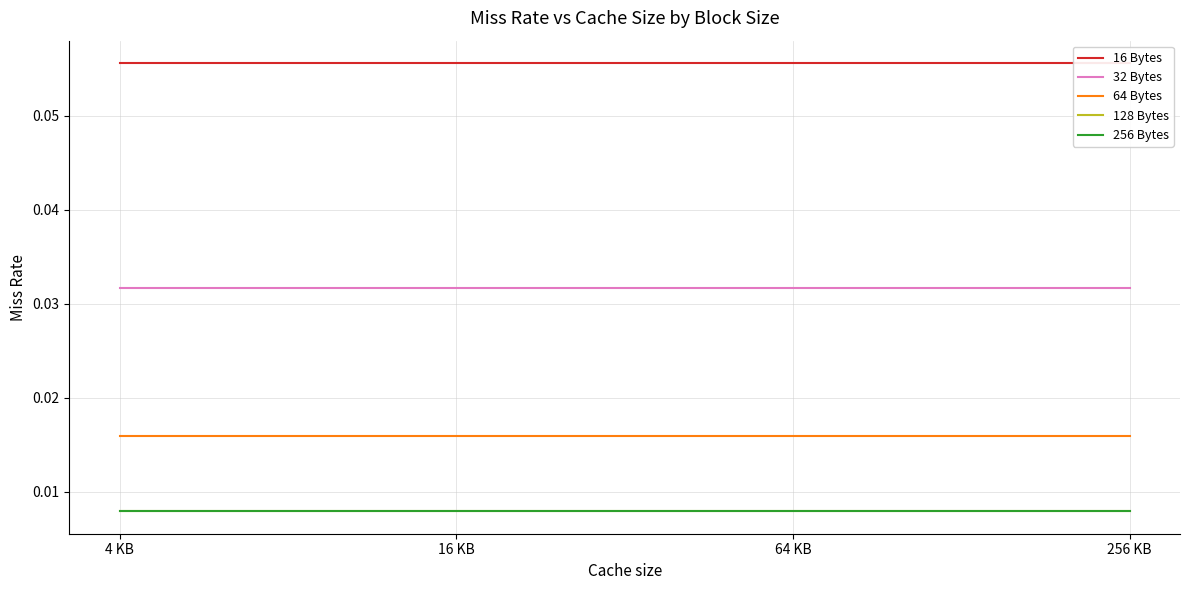

What is the maximum value shown in the chart?

0.1